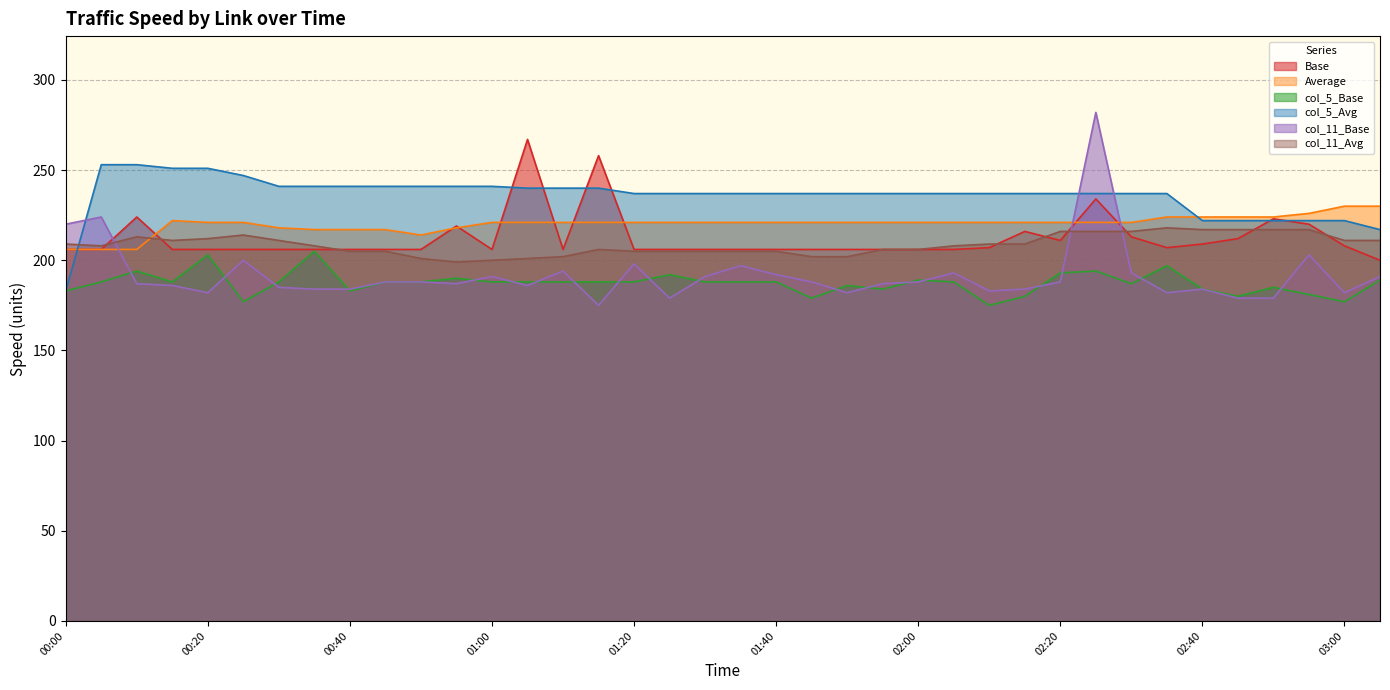

How many times do col_5_Avg and Average cross each other?

2